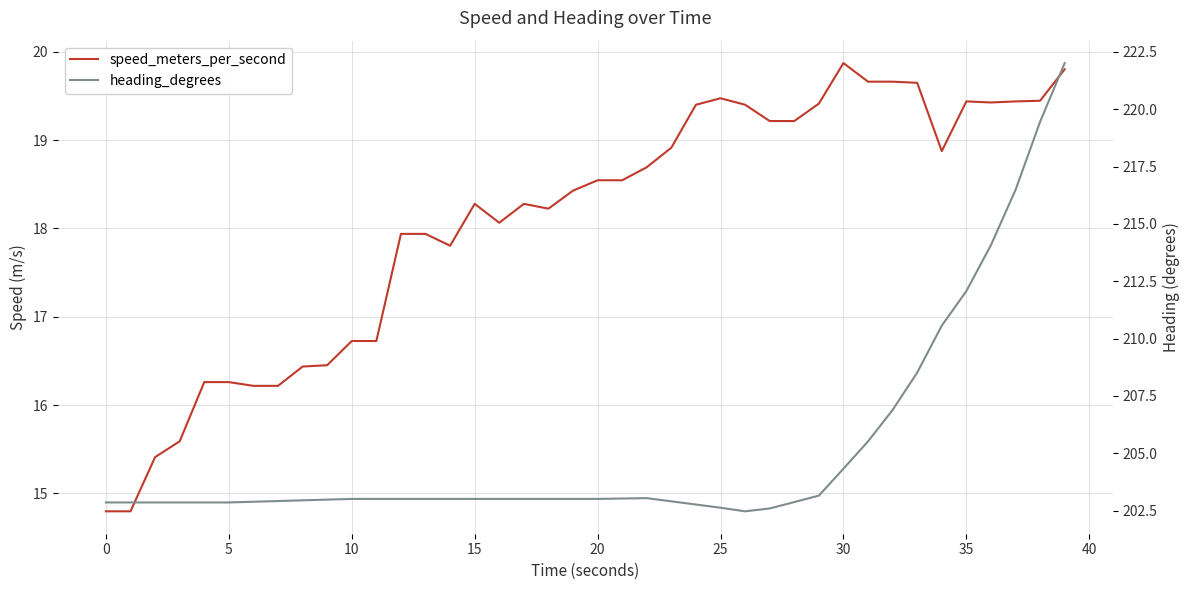

List the series in order of their overall mean, lowest first.

speed_meters_per_second, heading_degrees